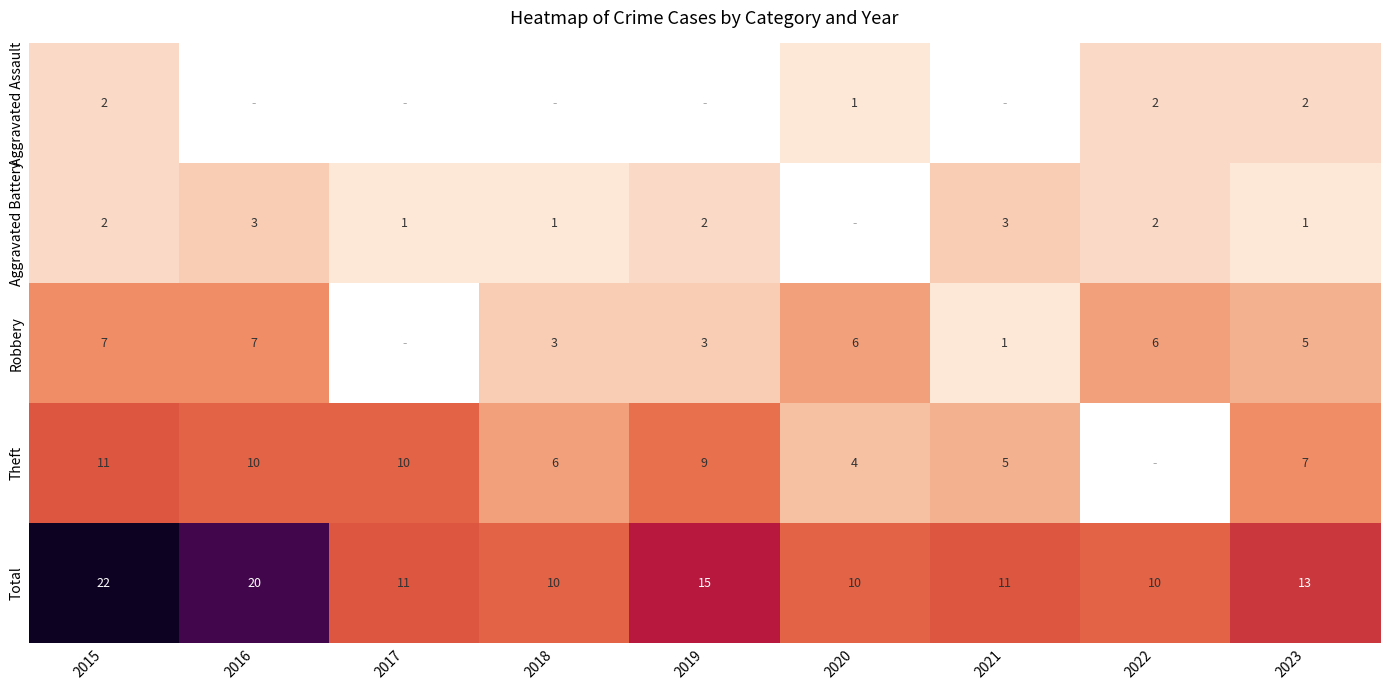

Is it true that Aggravated Battery equals 0.4 at 2018?

False